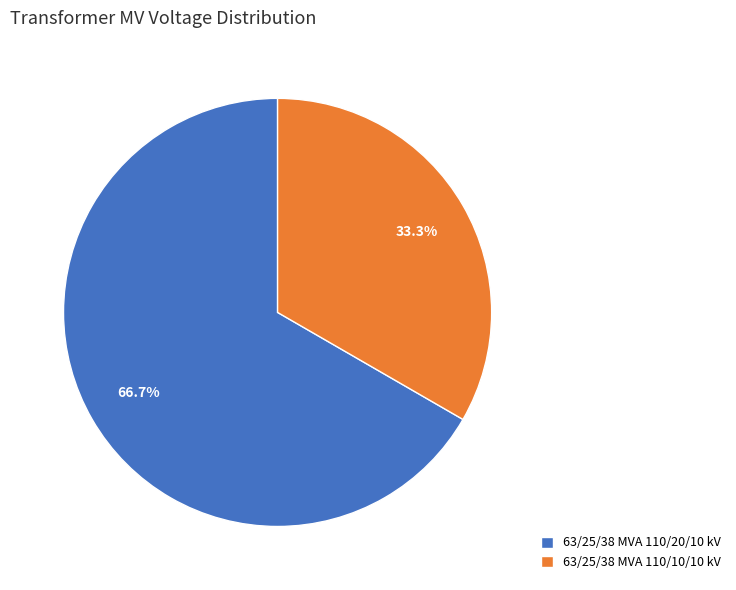

True or false: 63/25/38 MVA 110/10/10 kV accounts for 22% of the total.

False